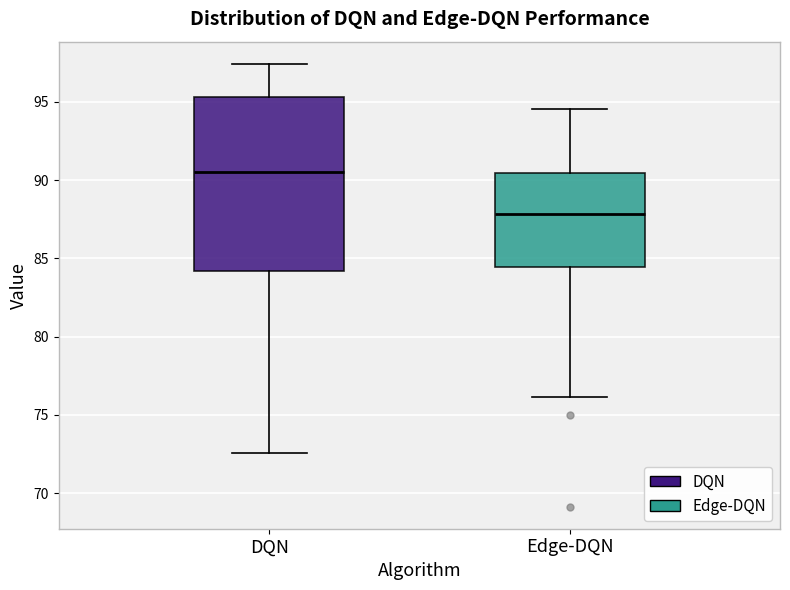

Where is the lower edge of the box for DQN on the y-axis? The values are not printed on the chart, so give them approximately, as read against the axis.

84.0